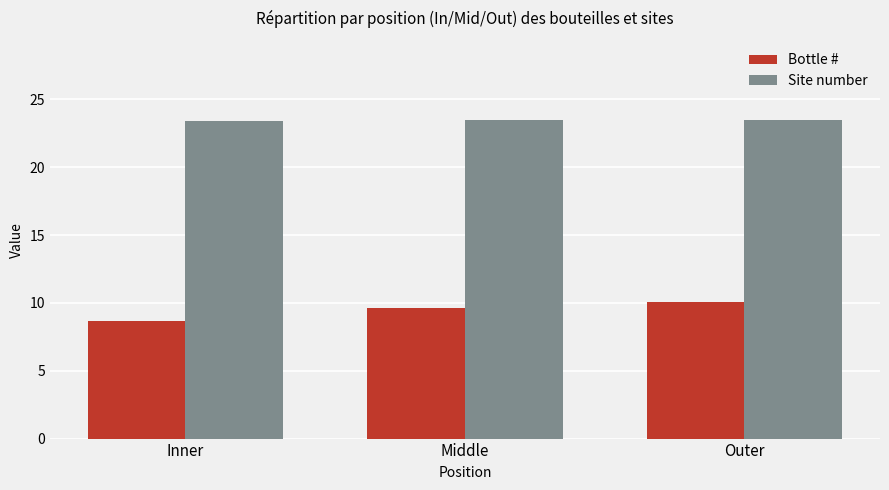

Which series has the largest range (max minus min)?

Bottle #